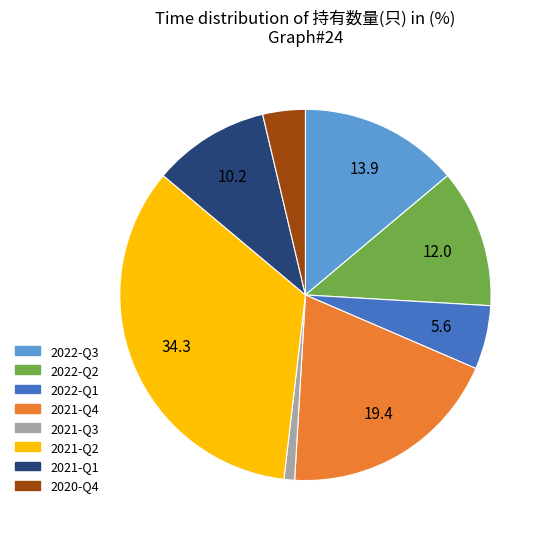

What is the ratio of the value at 2022-Q3 to the value at 2022-Q1?

2.5